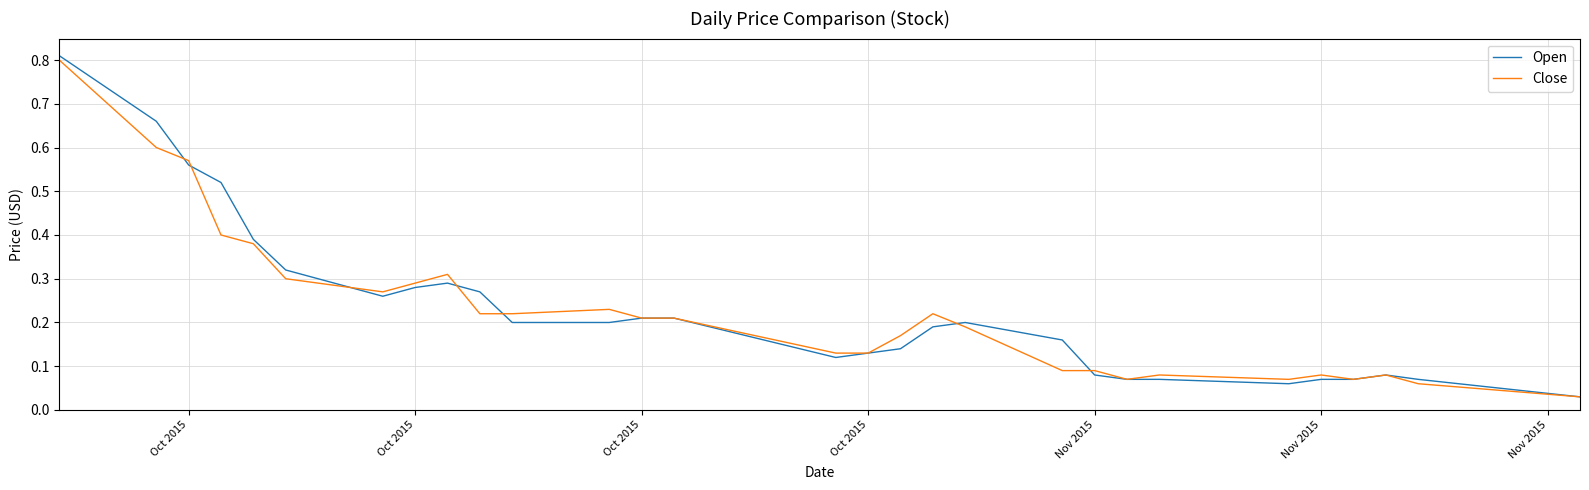

Which series has the widest spread of values?

Open